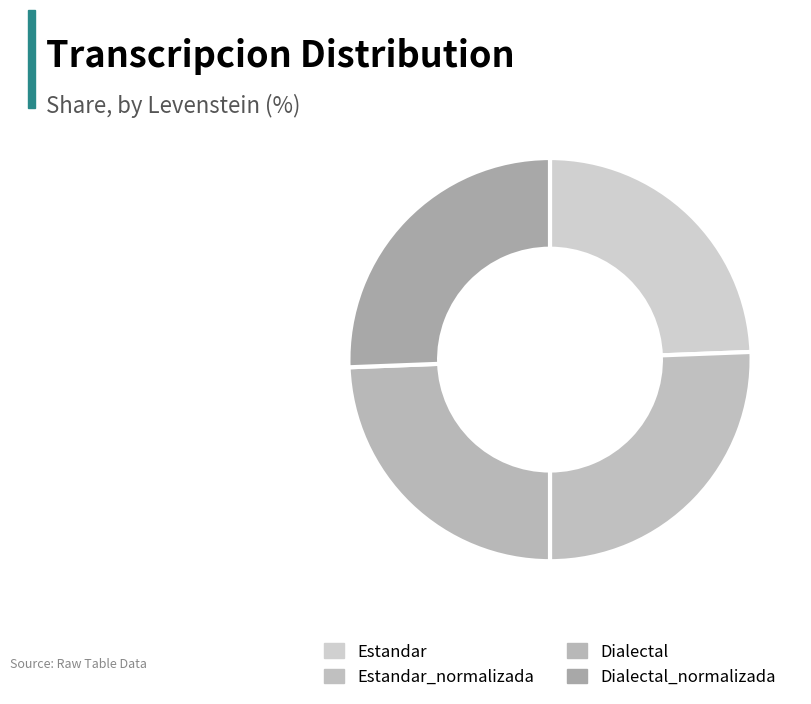

How many segments does this pie chart have?

4